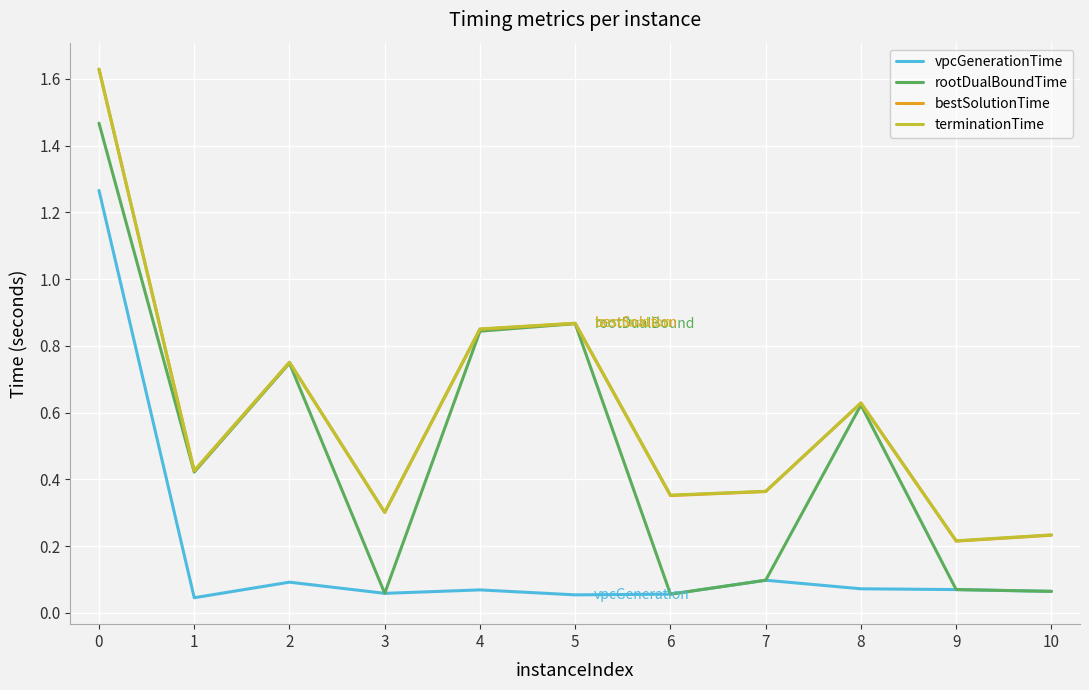

Is the value of vpcGenerationTime at 2 greater than the value of terminationTime at 4?

No